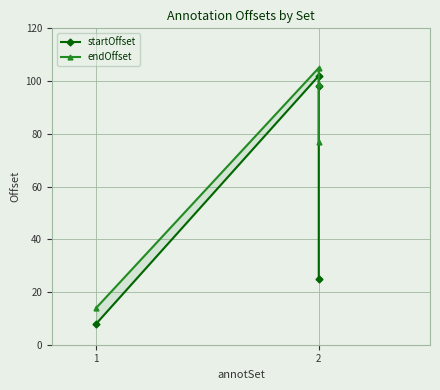

Where is the first local maximum for startOffset?

2